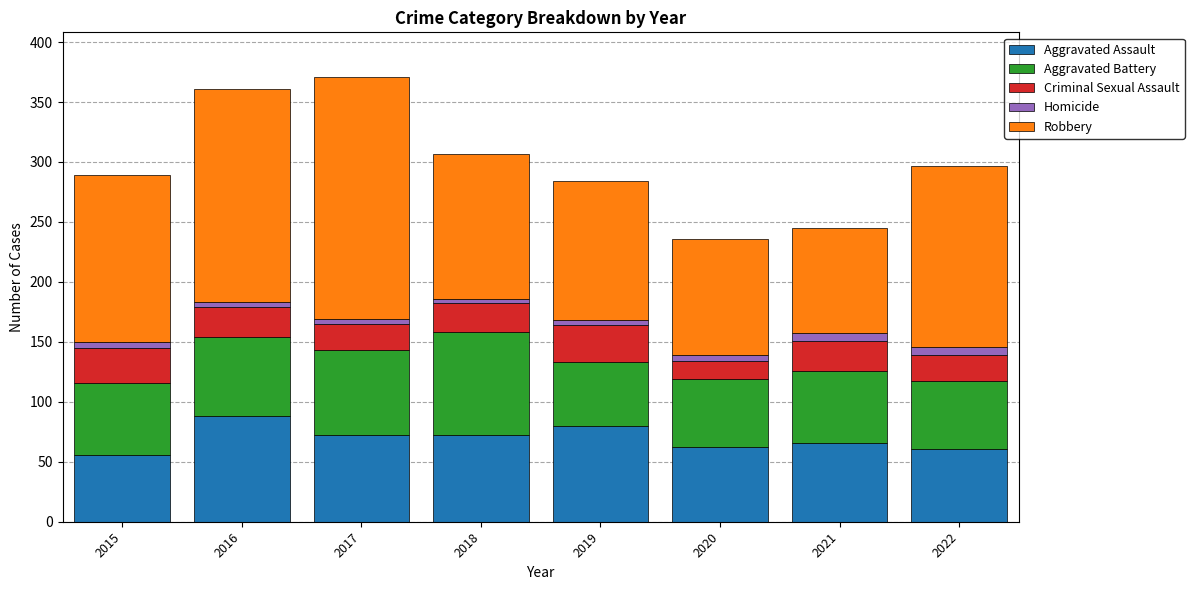

Is it true that Aggravated Assault equals 72 at 2018?

True